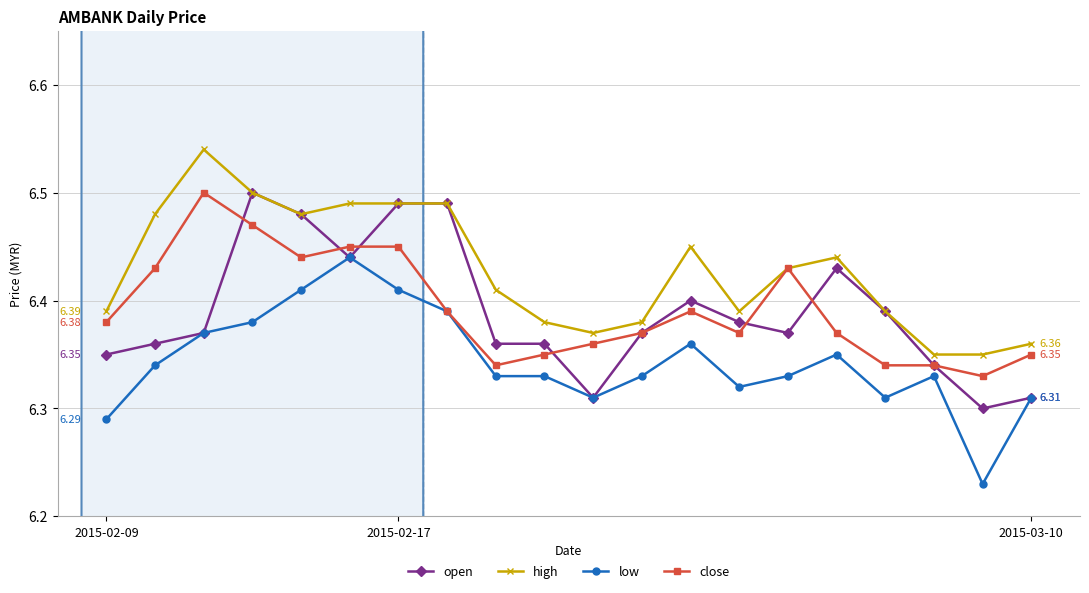

True or false: high has more than 1 points higher than both neighbors.

True